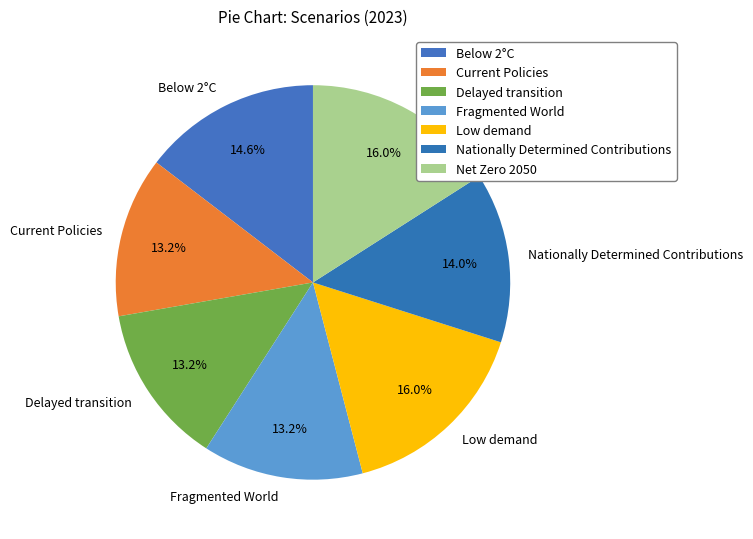

Is it true that Current Policies is 13% of the pie?

True